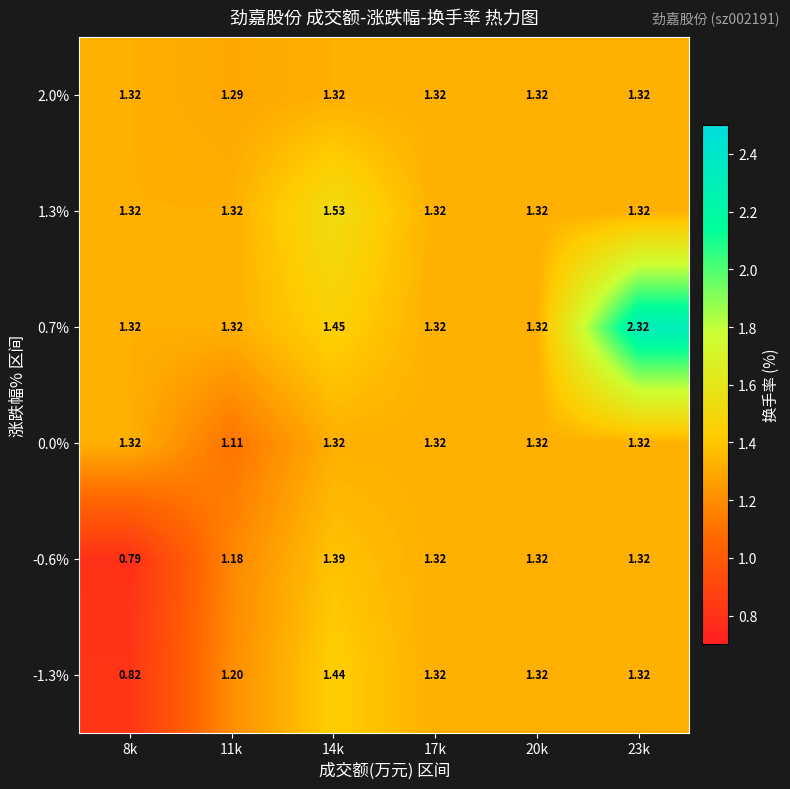

Is the value of 0.0% at 14k greater than the value of -1.3% at 11k?

Yes